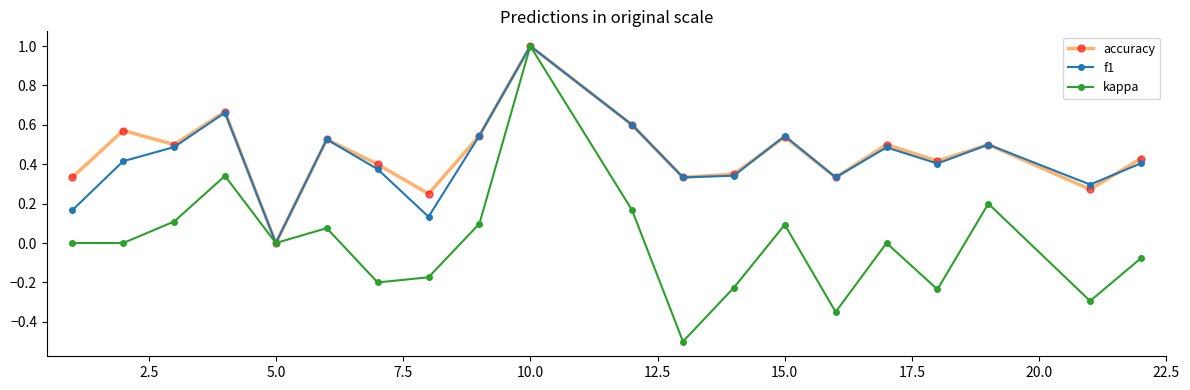

True or false: f1 has more than 1 interior local peaks.

True